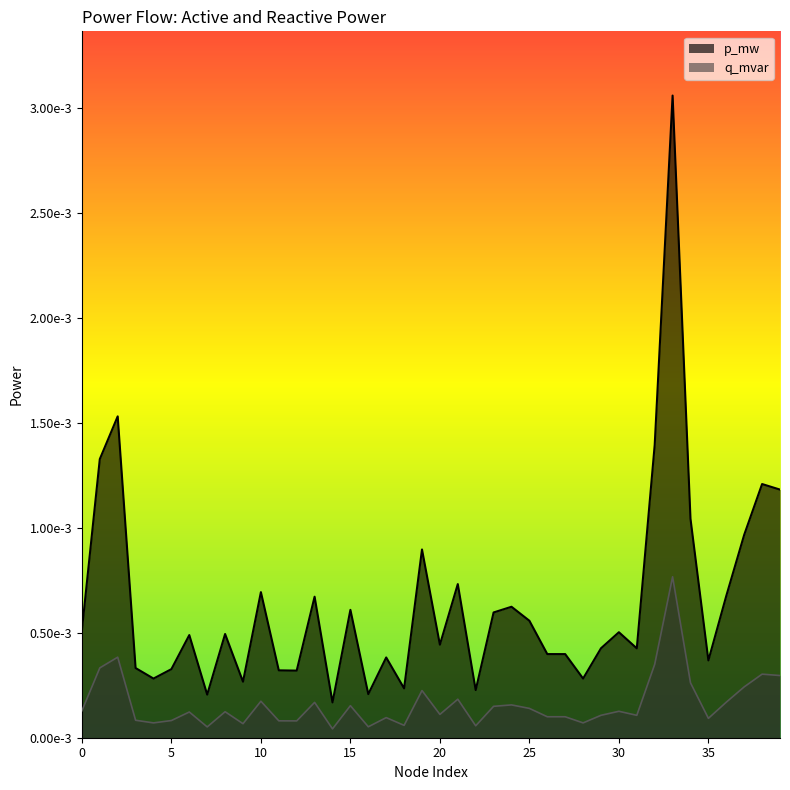

Is it true that p_mw equals 0.0 at 24?

True